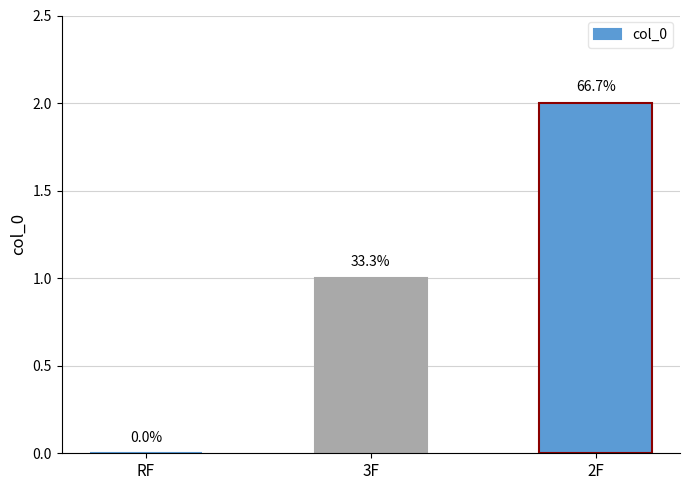

Where is the data nearest to the value 1?

3F